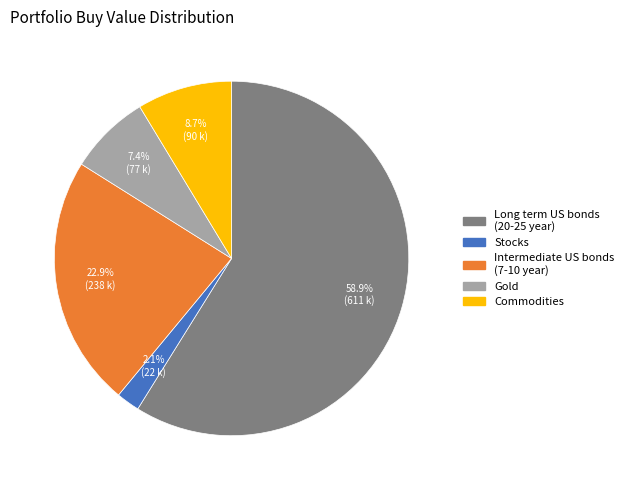

Which slice is the smallest?

Stocks